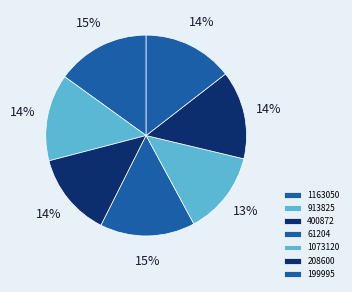

How many slices are in this pie chart?

7